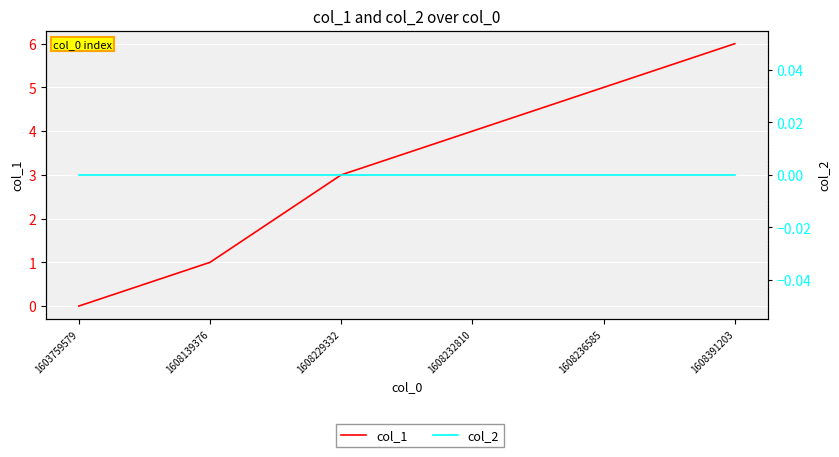

How many lines are shown in the chart?

2